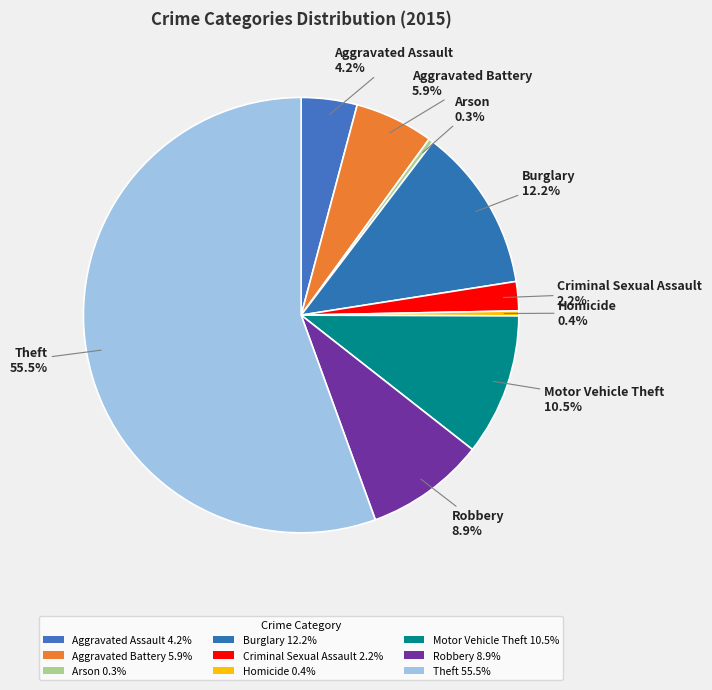

Rank the categories by value from highest to lowest.

Theft, Burglary, Motor Vehicle Theft, Robbery, Aggravated Battery, Aggravated Assault, Criminal Sexual Assault, Homicide, Arson